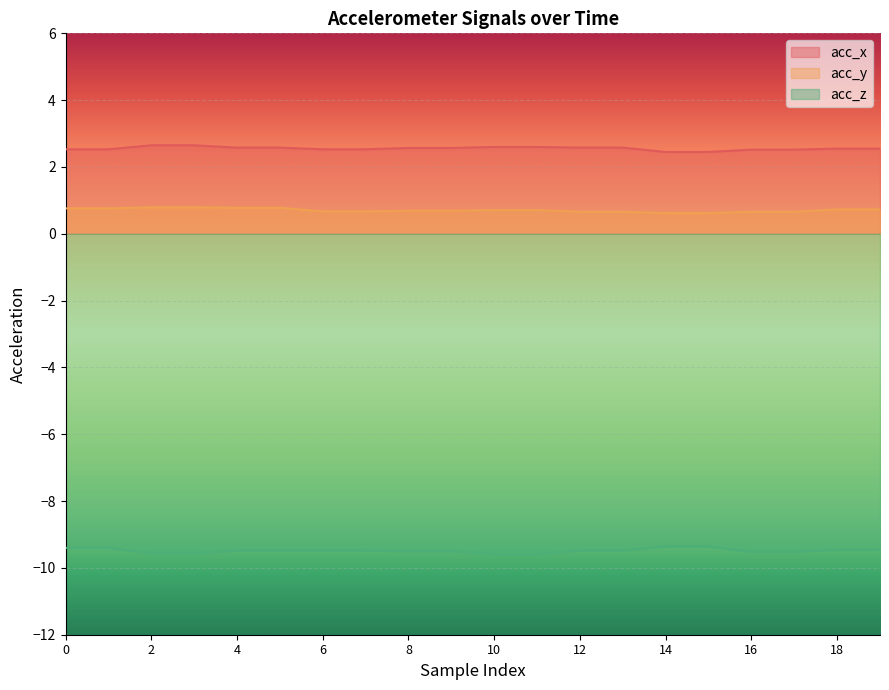

Which series has the widest spread of values?

acc_z